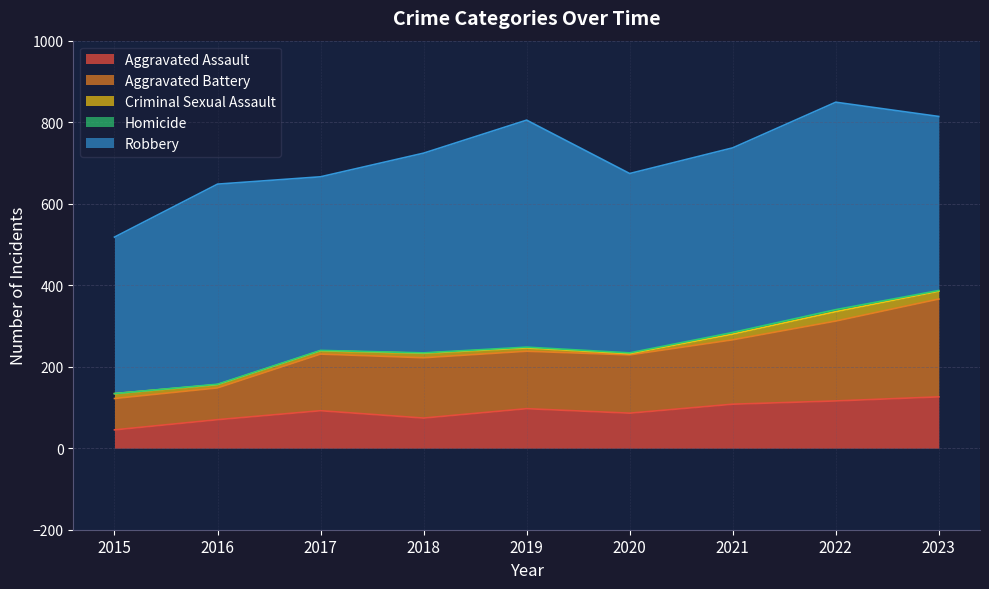

What is the value of the Aggravated Assault point at the 6th from the left?

86